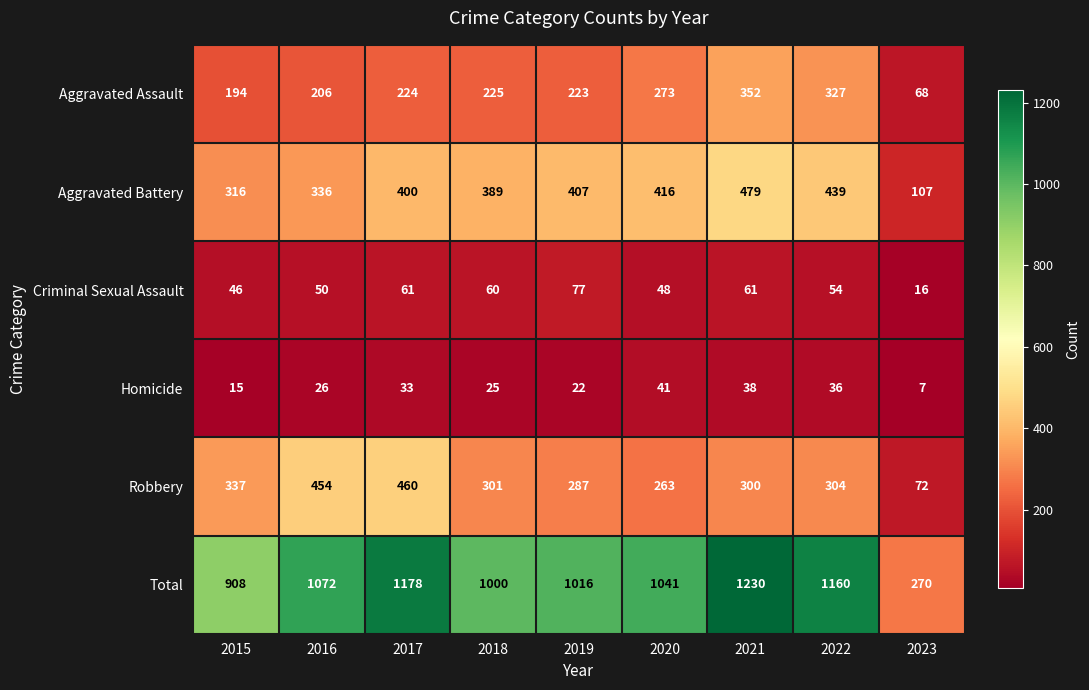

List the series in order of their peak value, lowest first.

Homicide, Criminal Sexual Assault, Aggravated Assault, Robbery, Aggravated Battery, Total